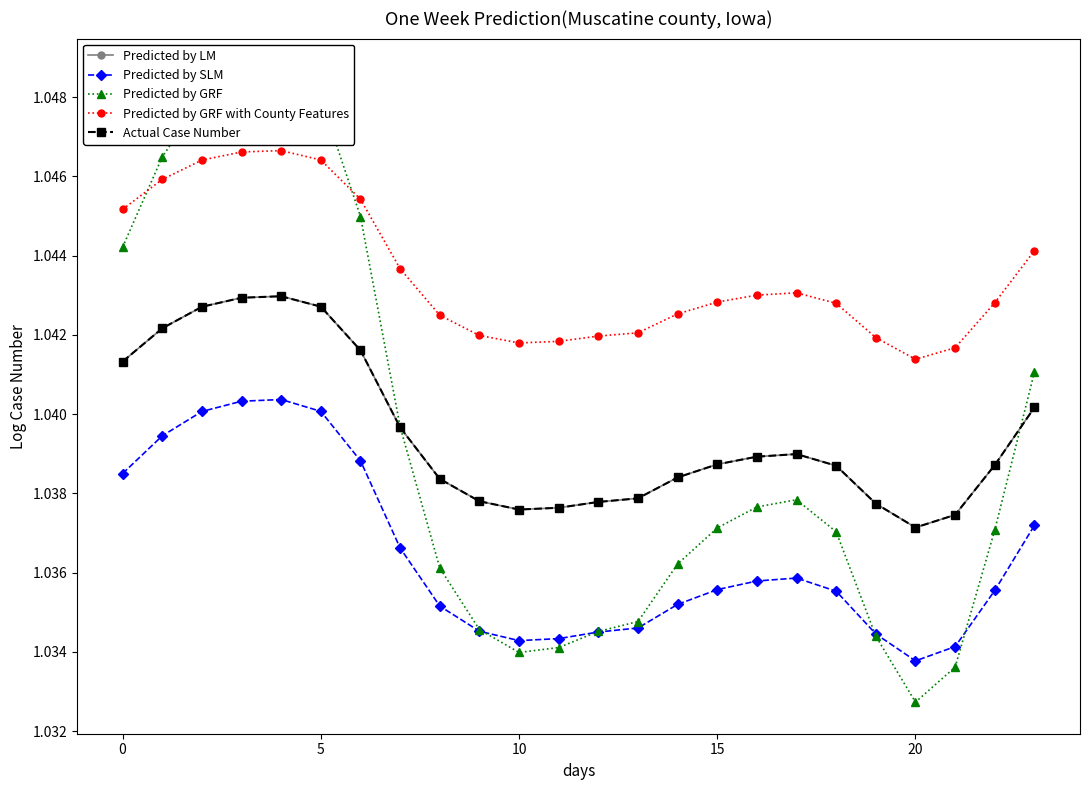

What is the smallest value displayed?

1.0